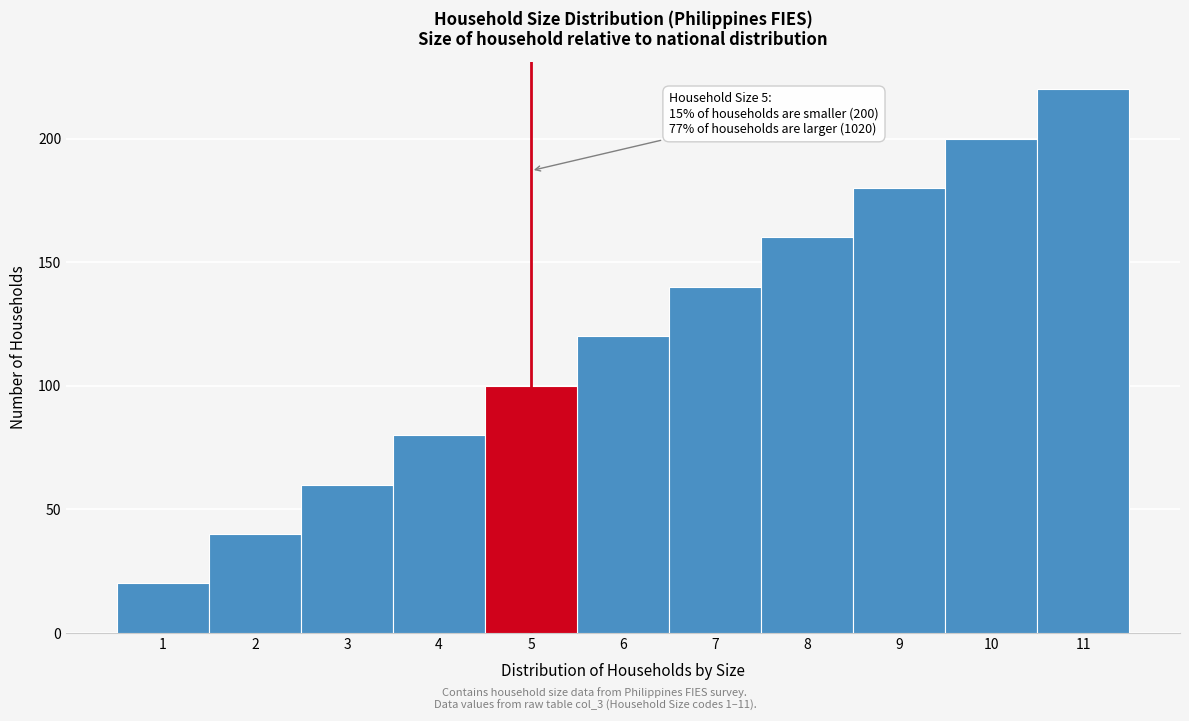

Over which range of the x-axis is the bar tallest?

10.5 to 11.5